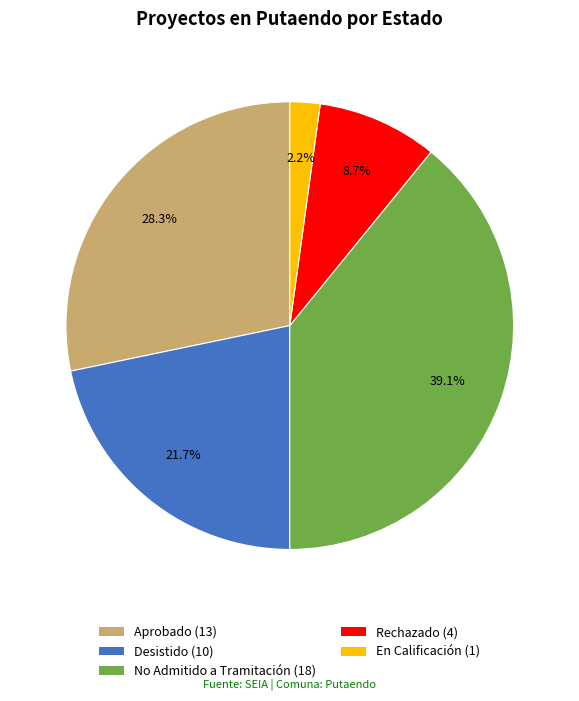

Is Aprobado the majority of the pie?

No